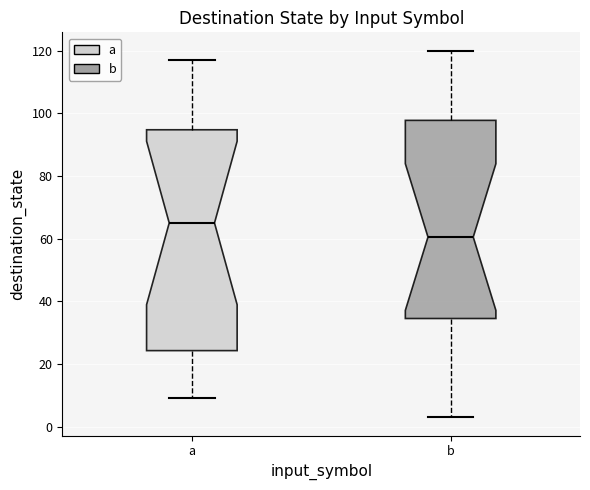

Comparing the boxes themselves (not the whiskers), which one is the tallest?

a